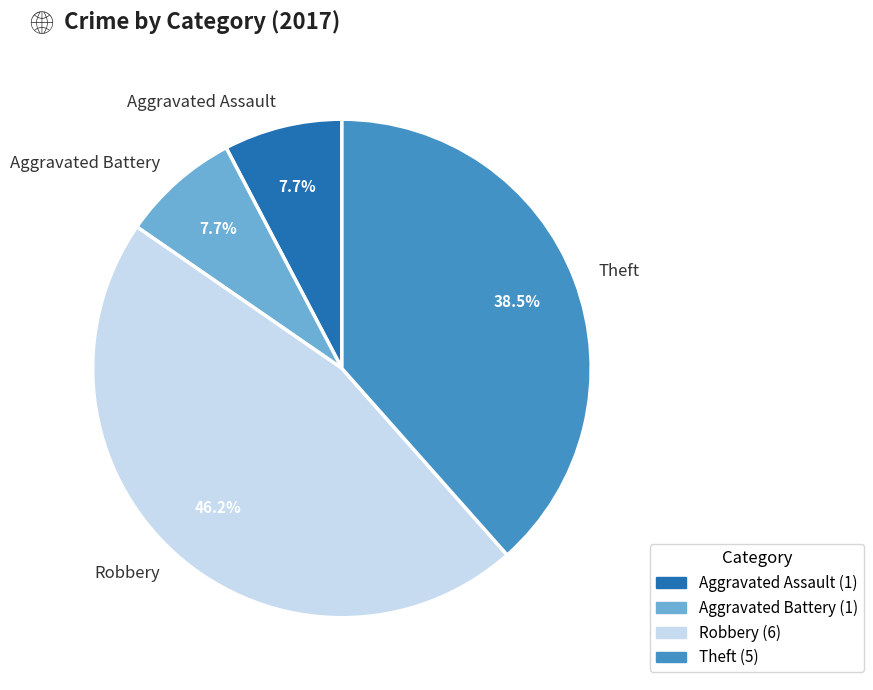

How many segments does this pie chart have?

4